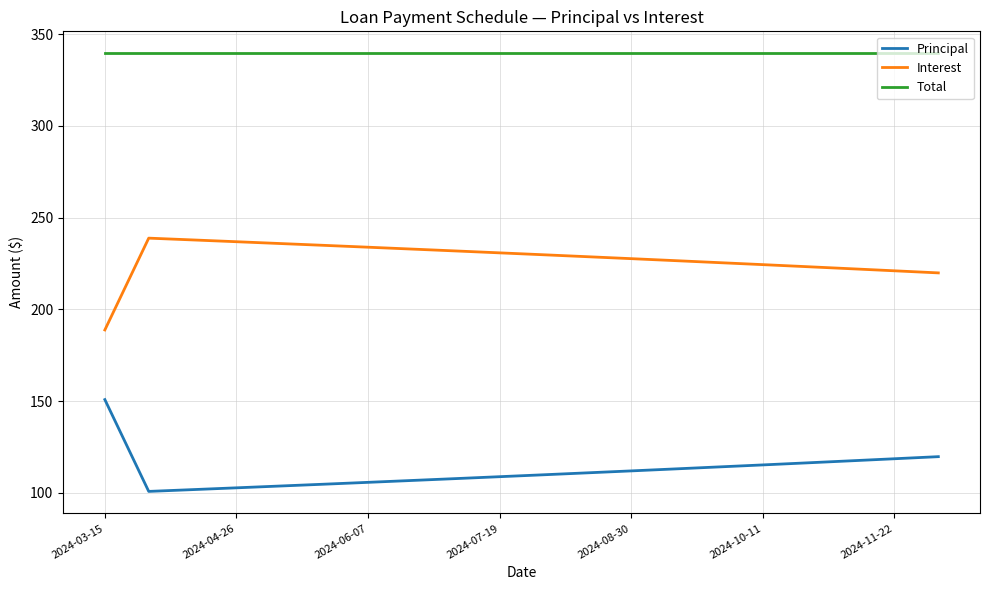

List the series in order of their overall mean, lowest first.

Principal, Interest, Total